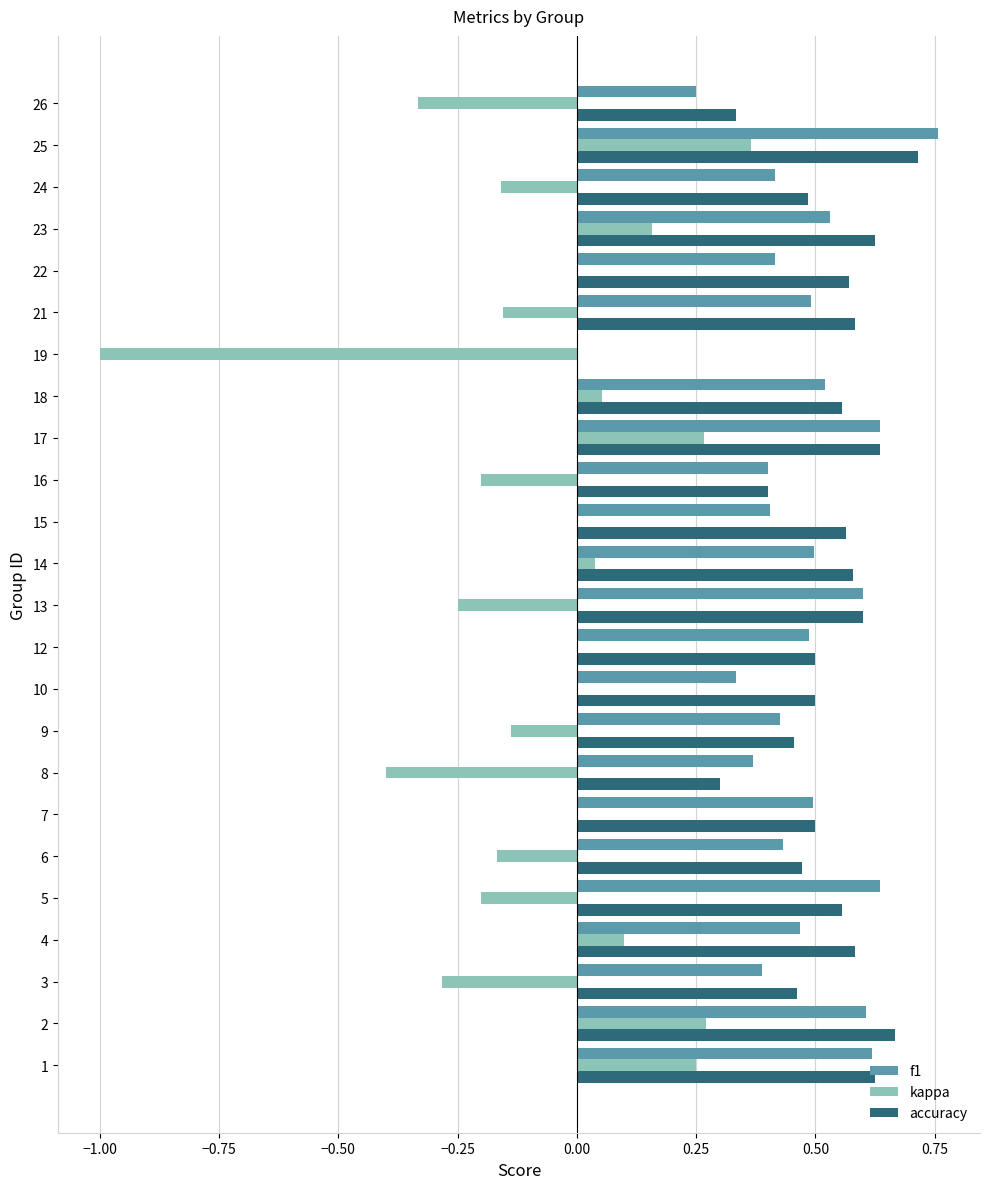

At which category does the chart reach its peak across all series?

25